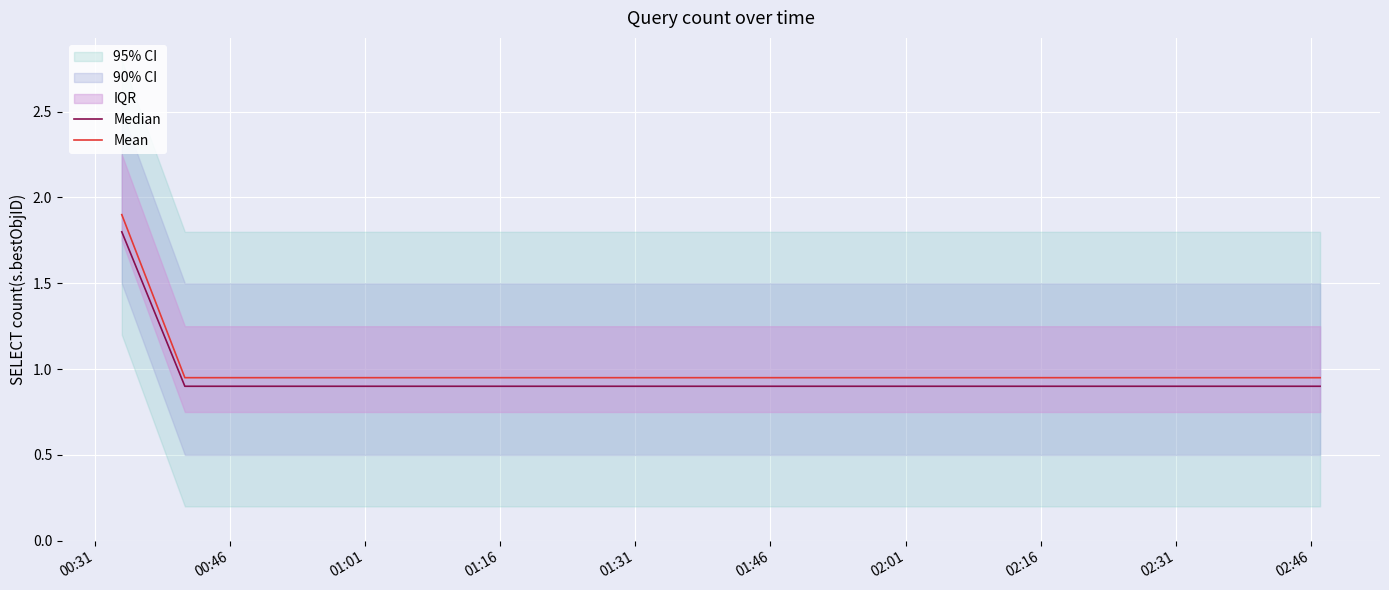

What is the highest value of the Median series?

1.8